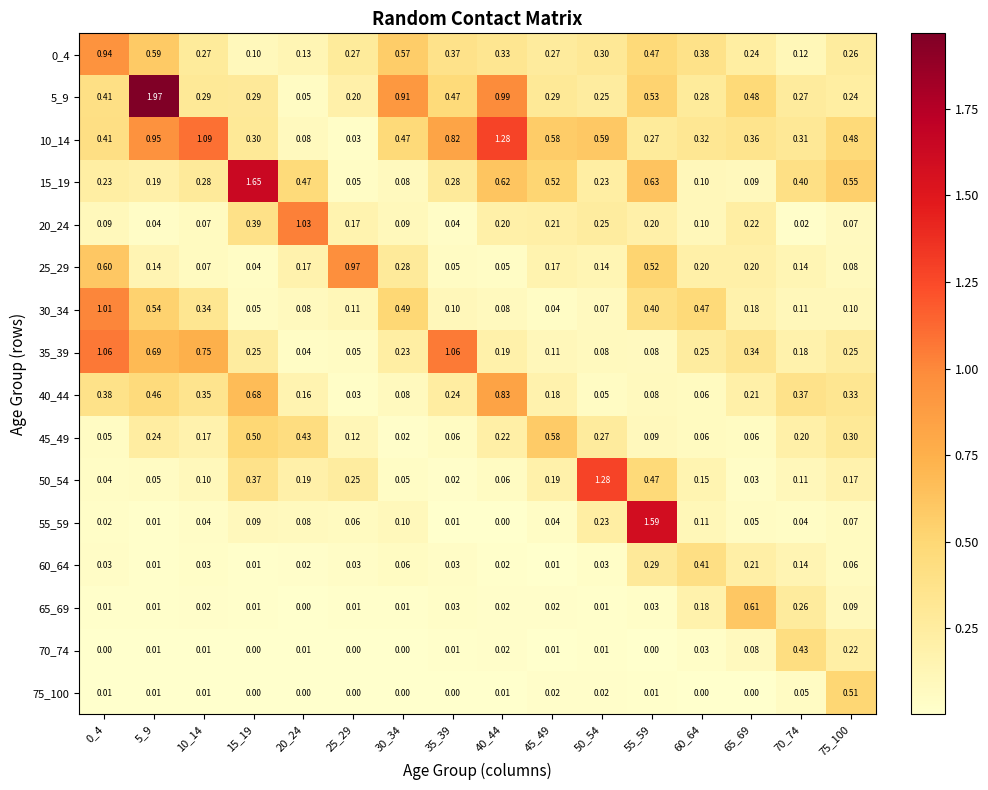

Is the value of 75_100 at 10_14 greater than the value of 30_34 at 10_14?

No